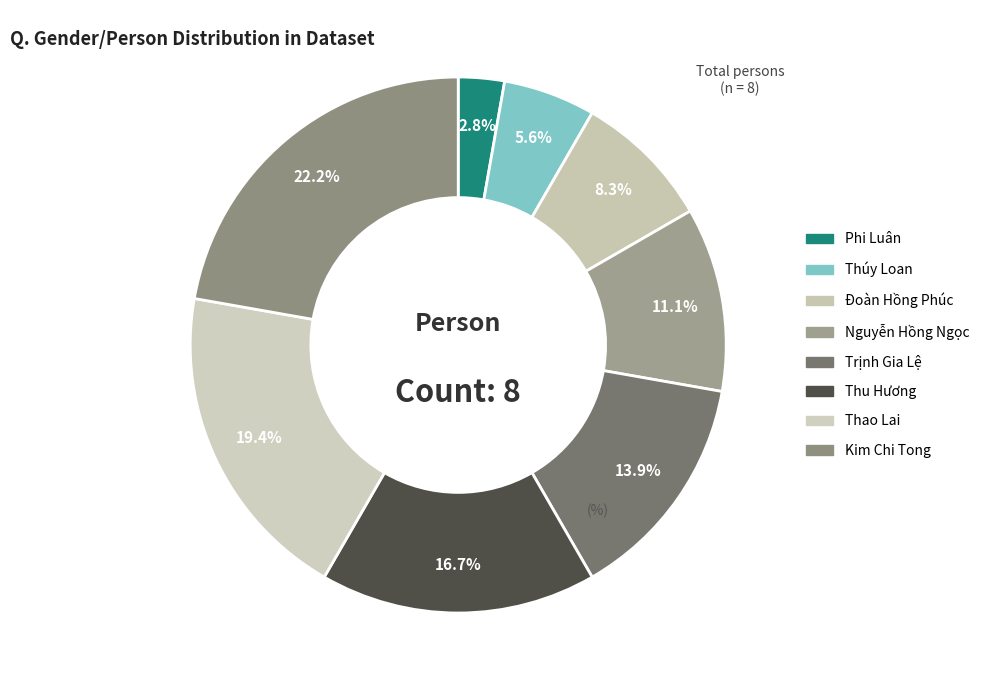

Count the number of slices in the pie.

8